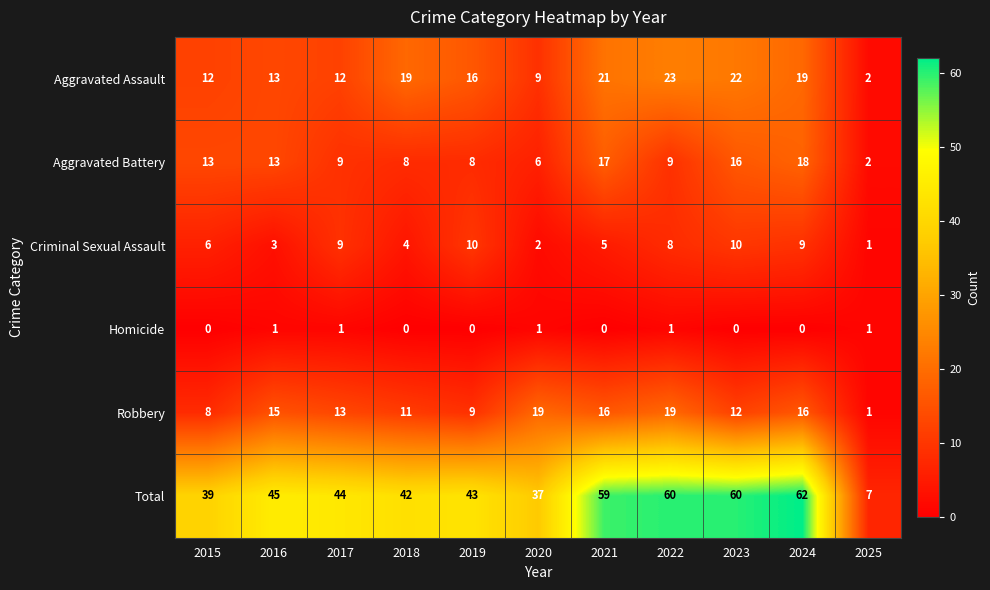

What is the maximum value shown in the chart?

62